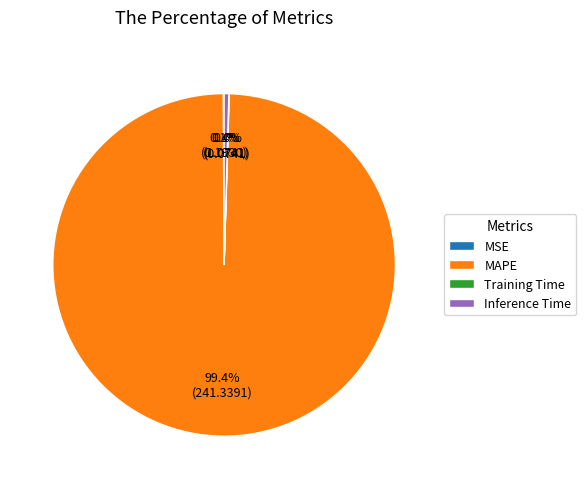

Which category accounts for the majority?

MAPE